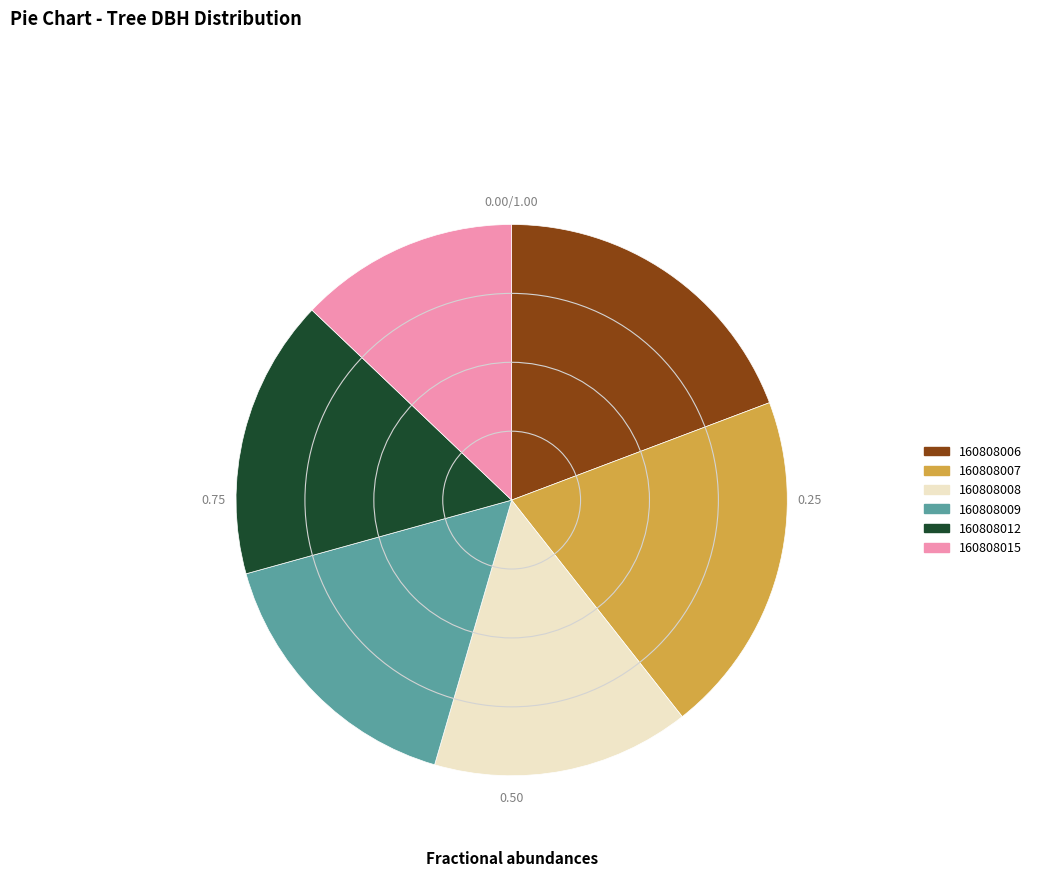

Do 160808008 and 160808006 together represent more than half of the pie?

No